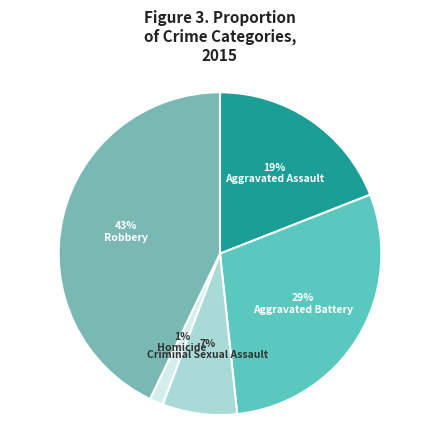

Which slice is the smallest?

Homicide